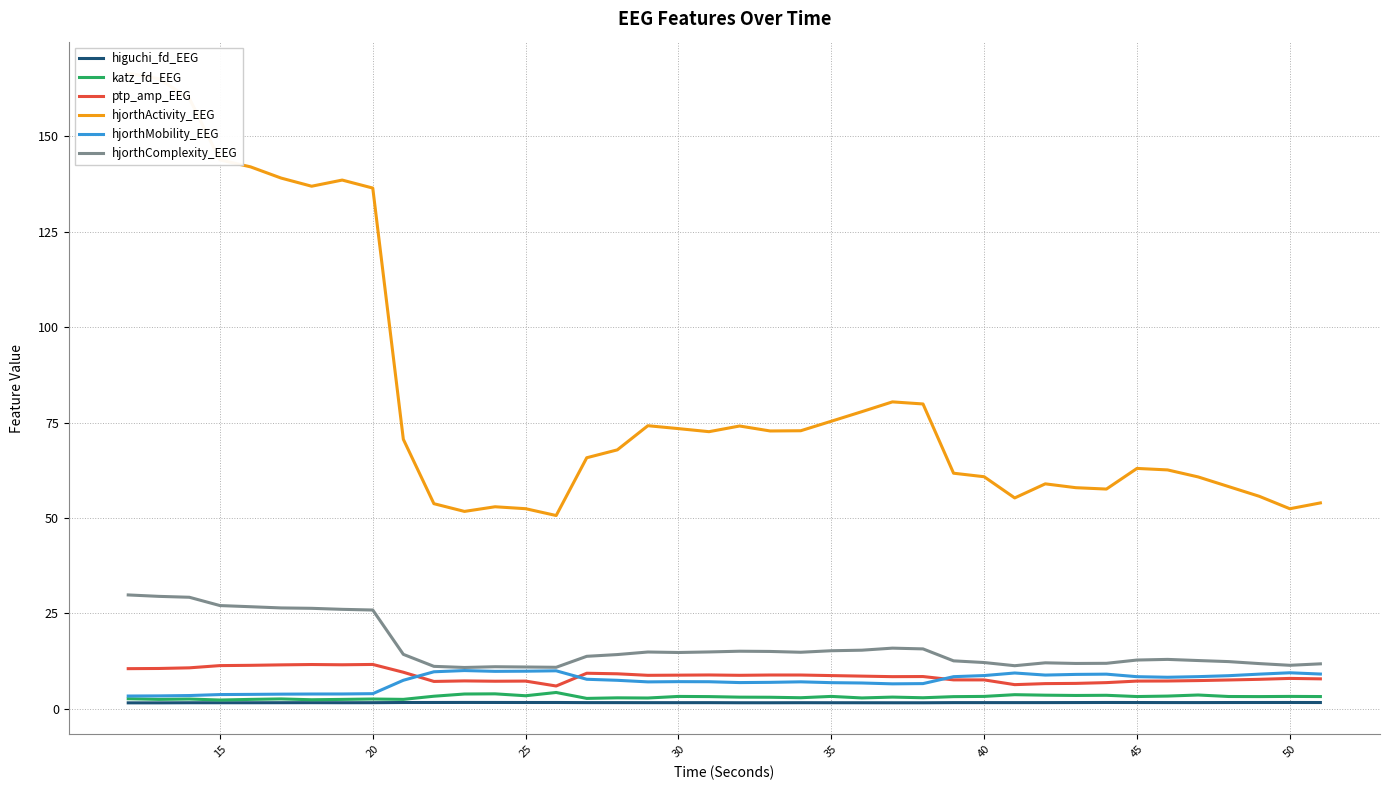

What is the highest value of the hjorthMobility_EEG series?

10.0